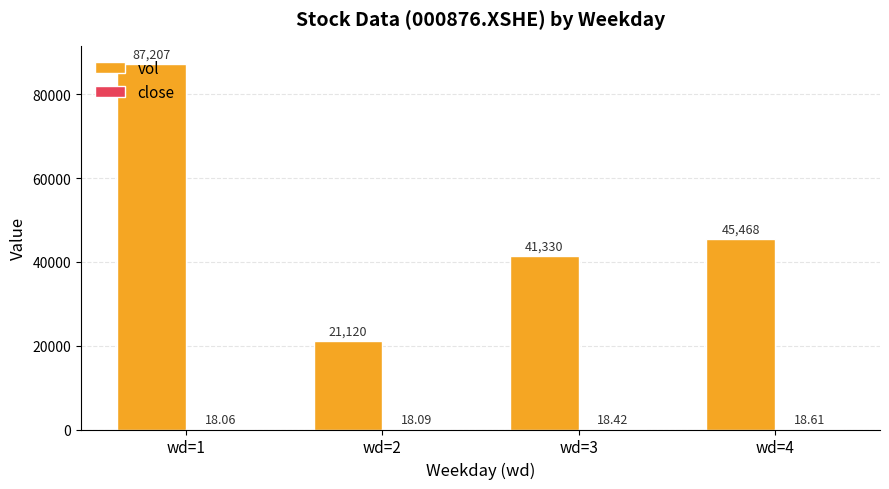

Which series changed the most between wd=1 and wd=4?

vol